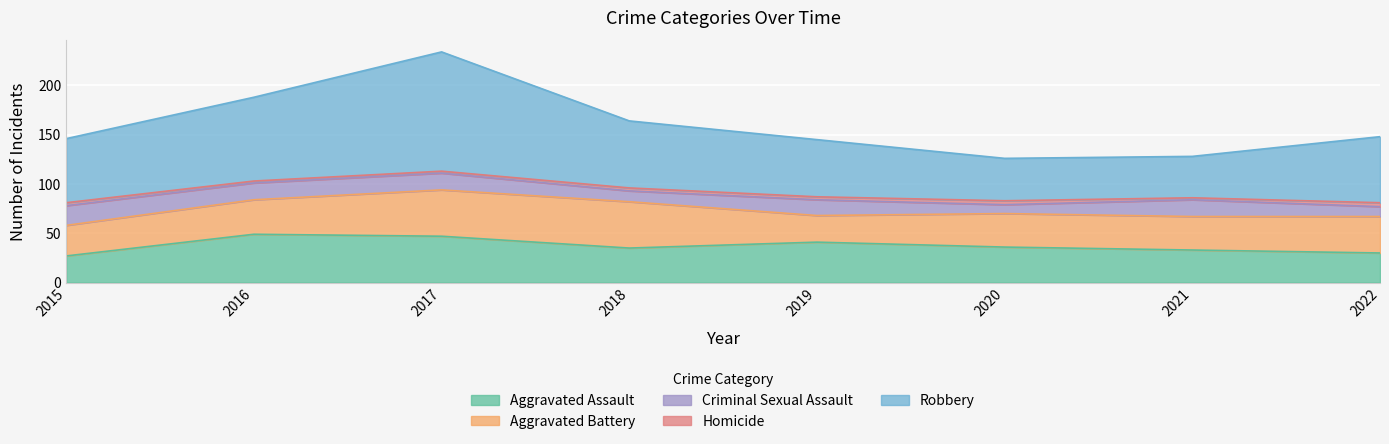

Is it true that Robbery equals 42 at 2021?

True